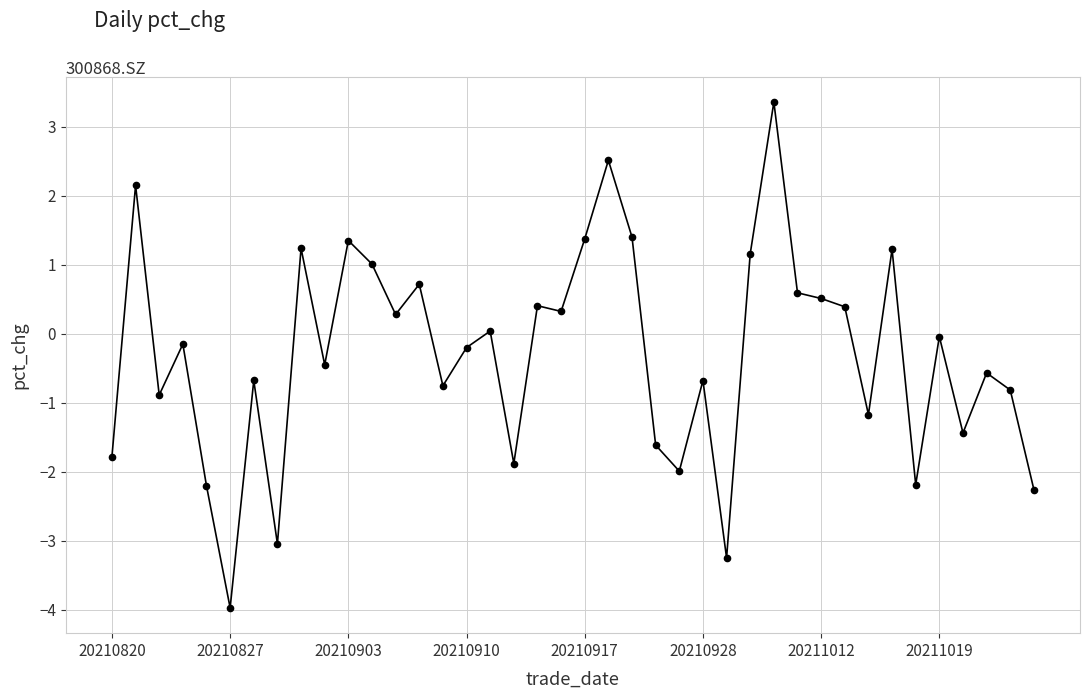

How many distinct data groups are displayed?

1